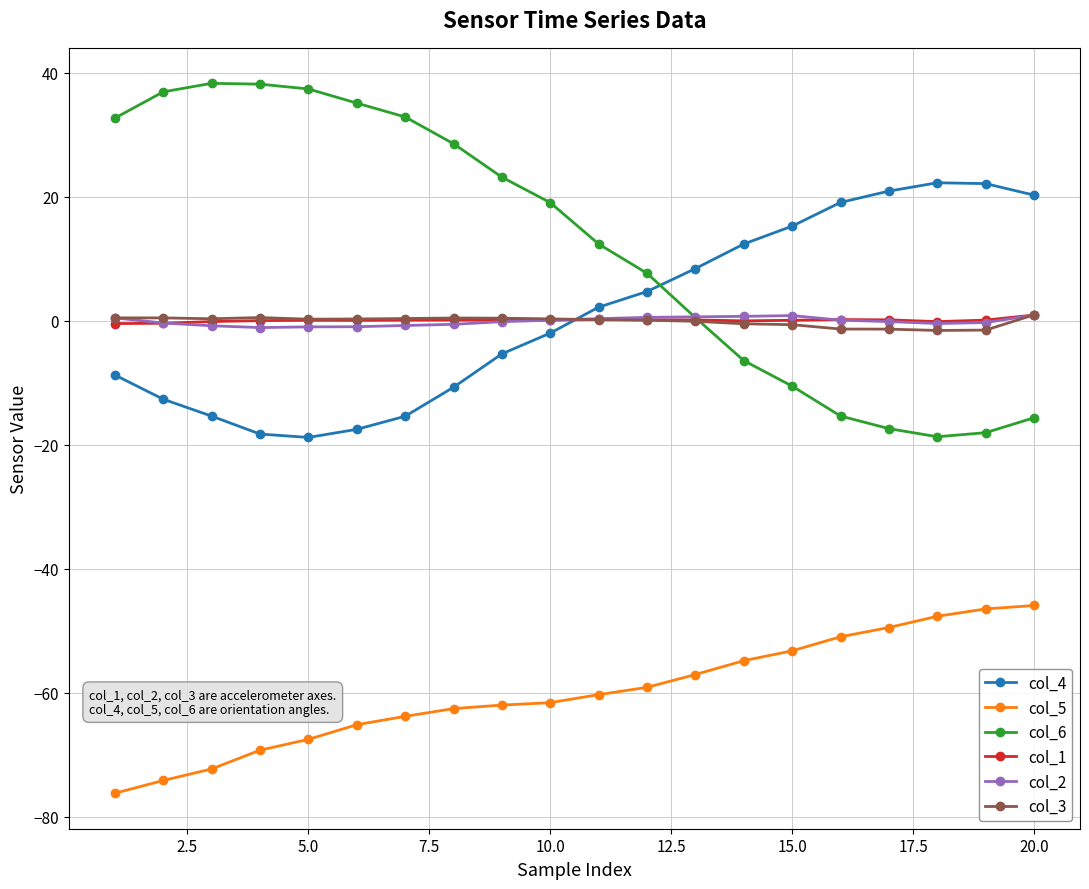

Which series has the widest spread of values?

col_6